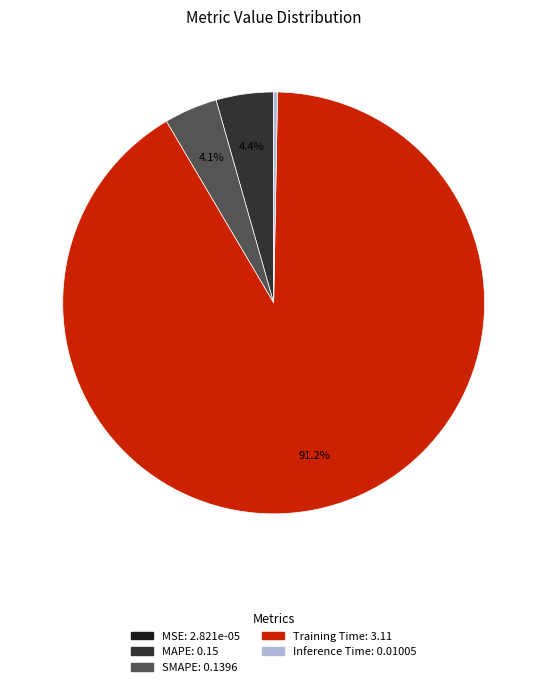

Does any single category account for the majority?

Yes